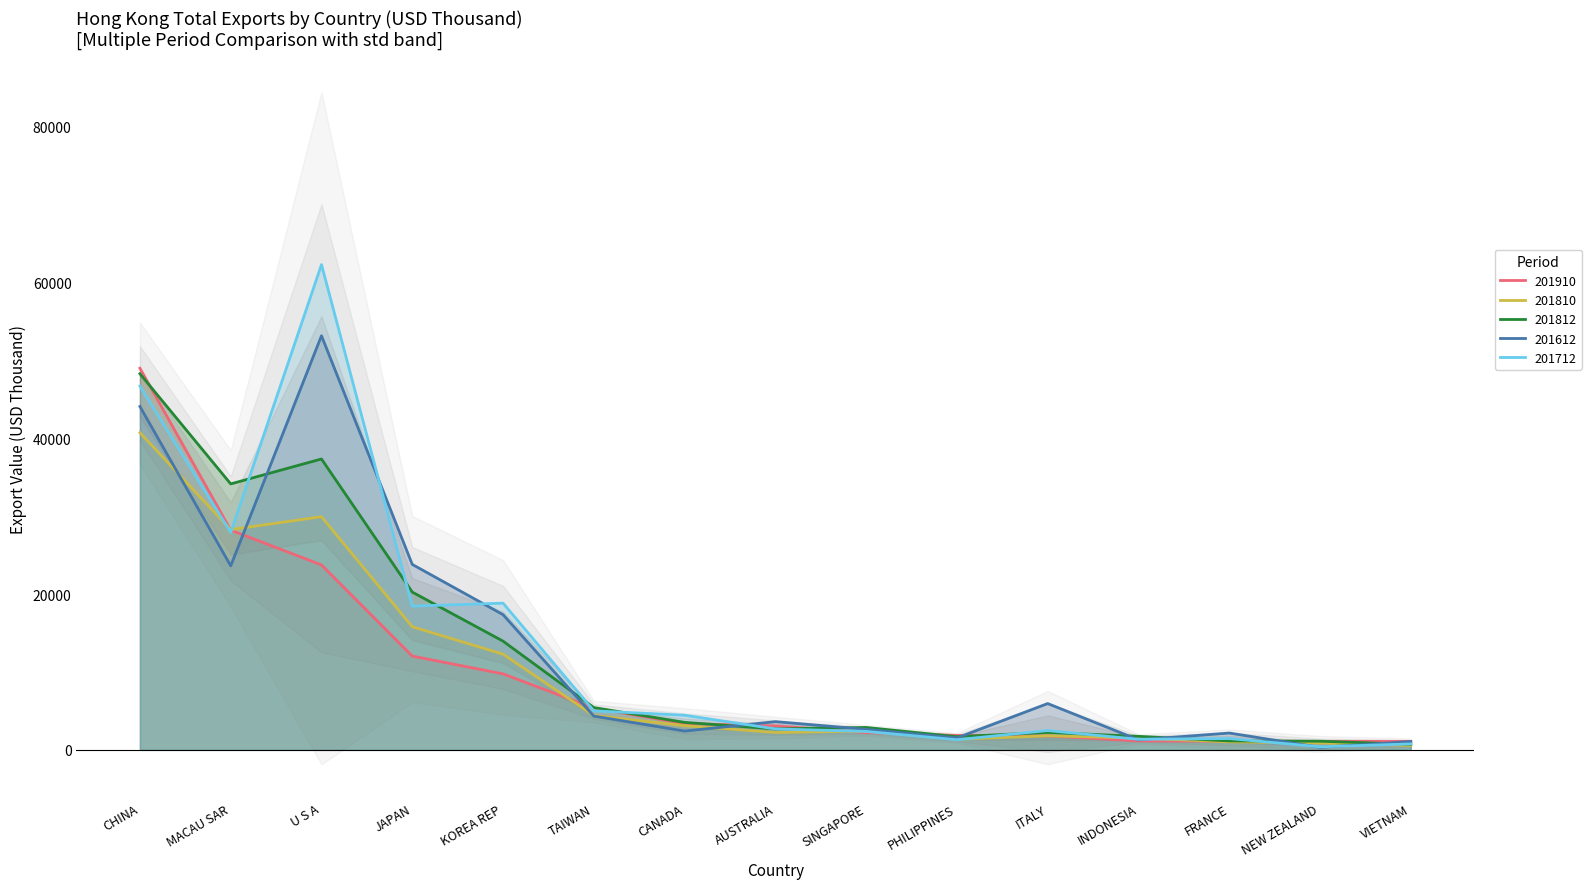

List the series in order of their peak value, lowest first.

201810, 201812, 201910, 201612, 201712